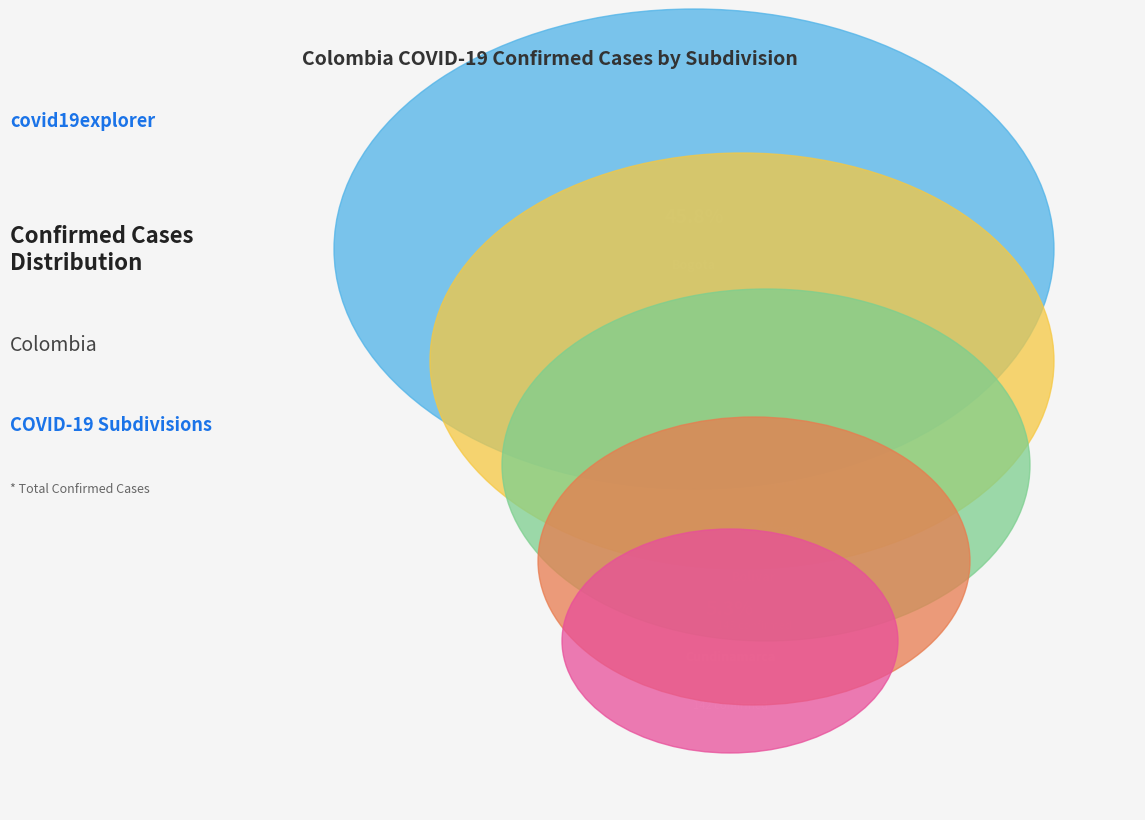

What is the ratio of the value at Risaralda to the value at Meta?

1.8